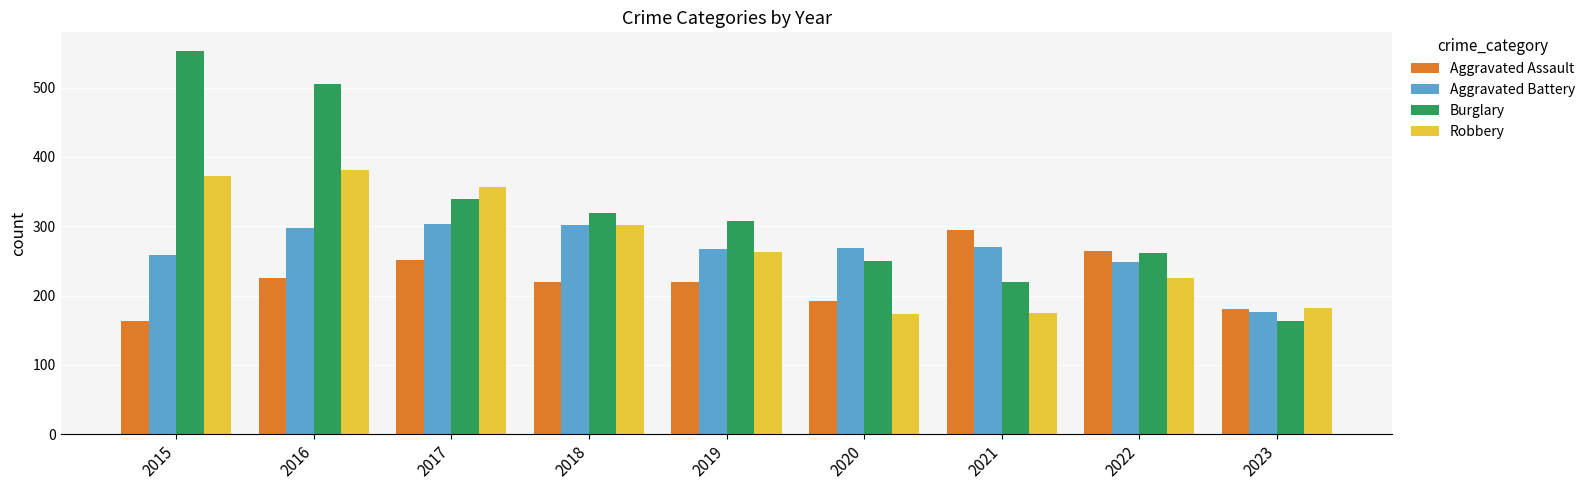

At 2021, list the series in order from smallest to largest.

Robbery, Burglary, Aggravated Battery, Aggravated Assault